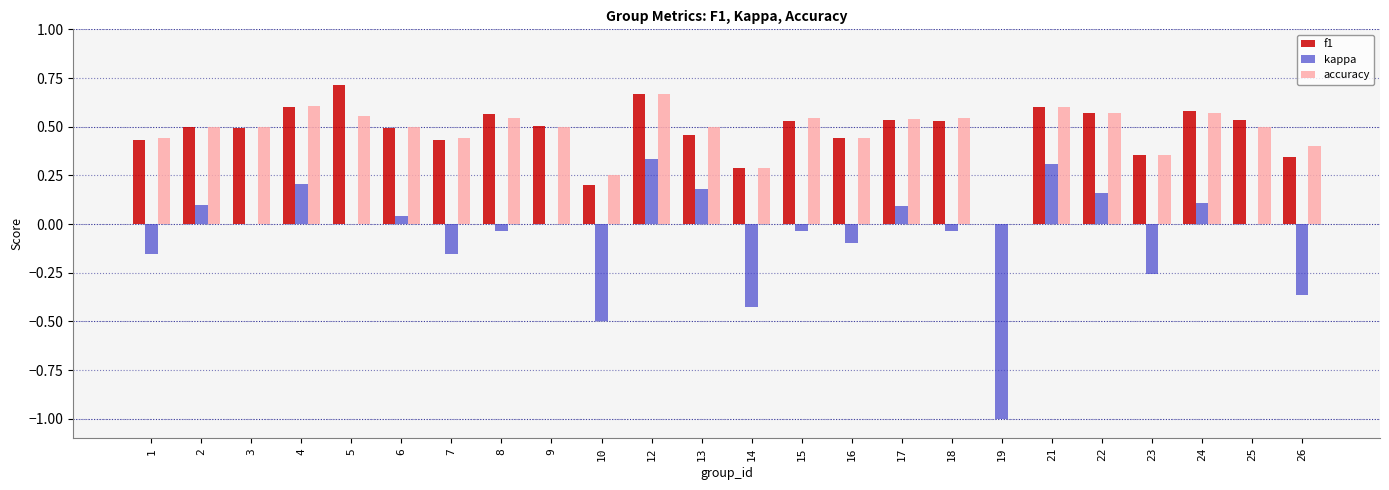

Is it true that accuracy equals 0.9 at 21?

False